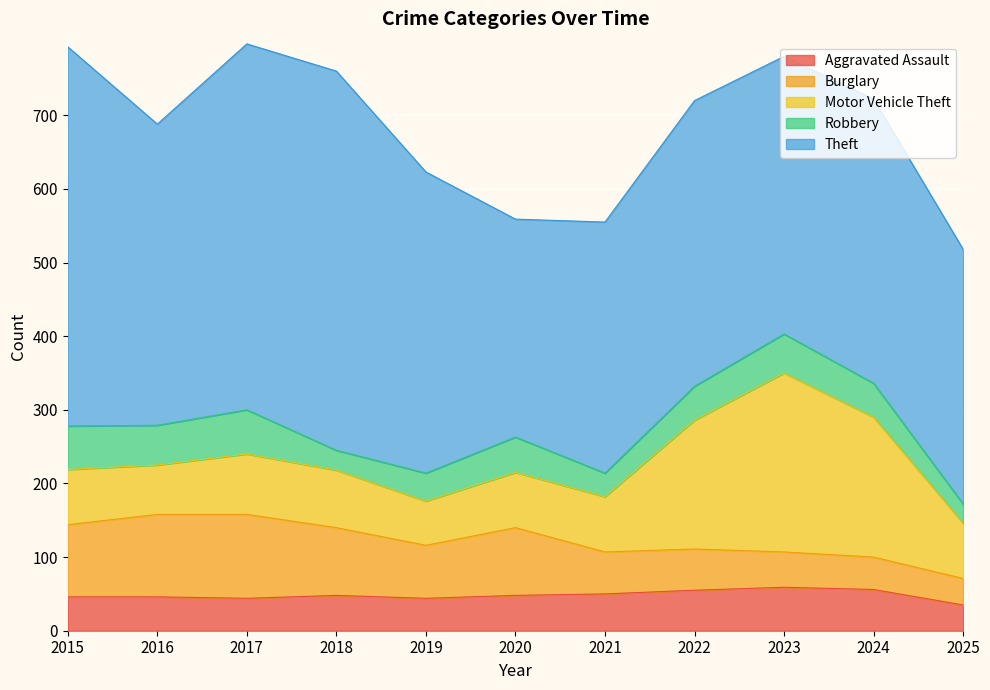

Where does the Burglary series first go above 72?

2015